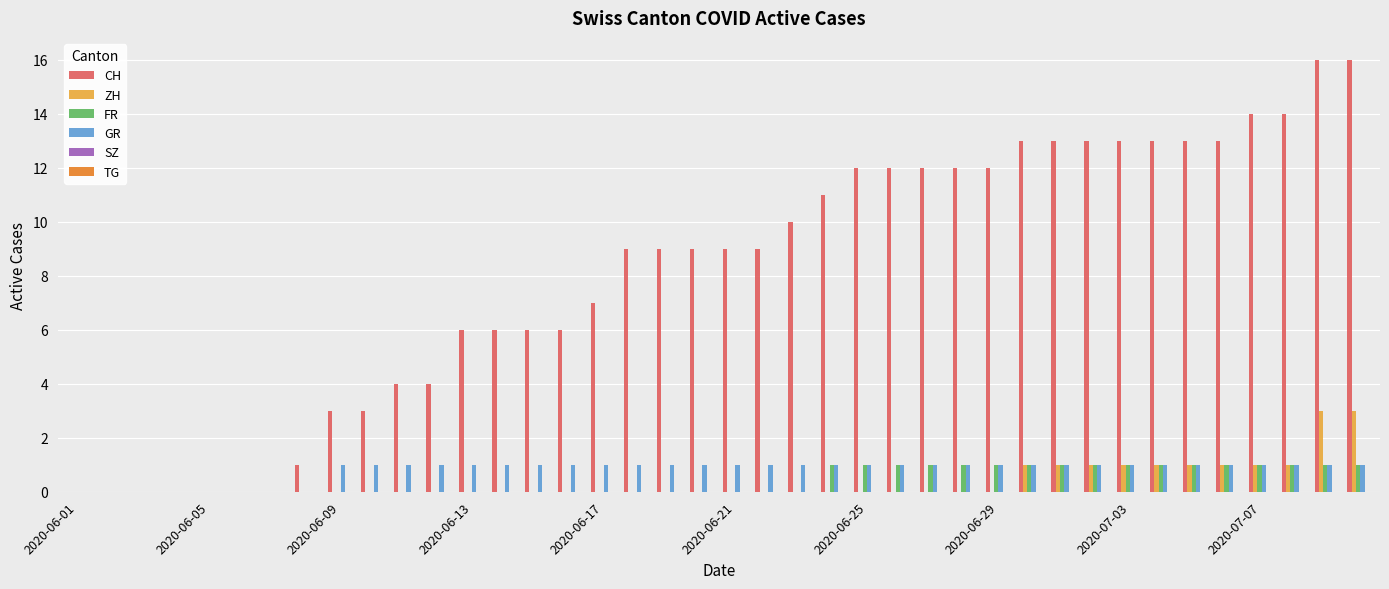

Which series has the largest total across all categories?

CH